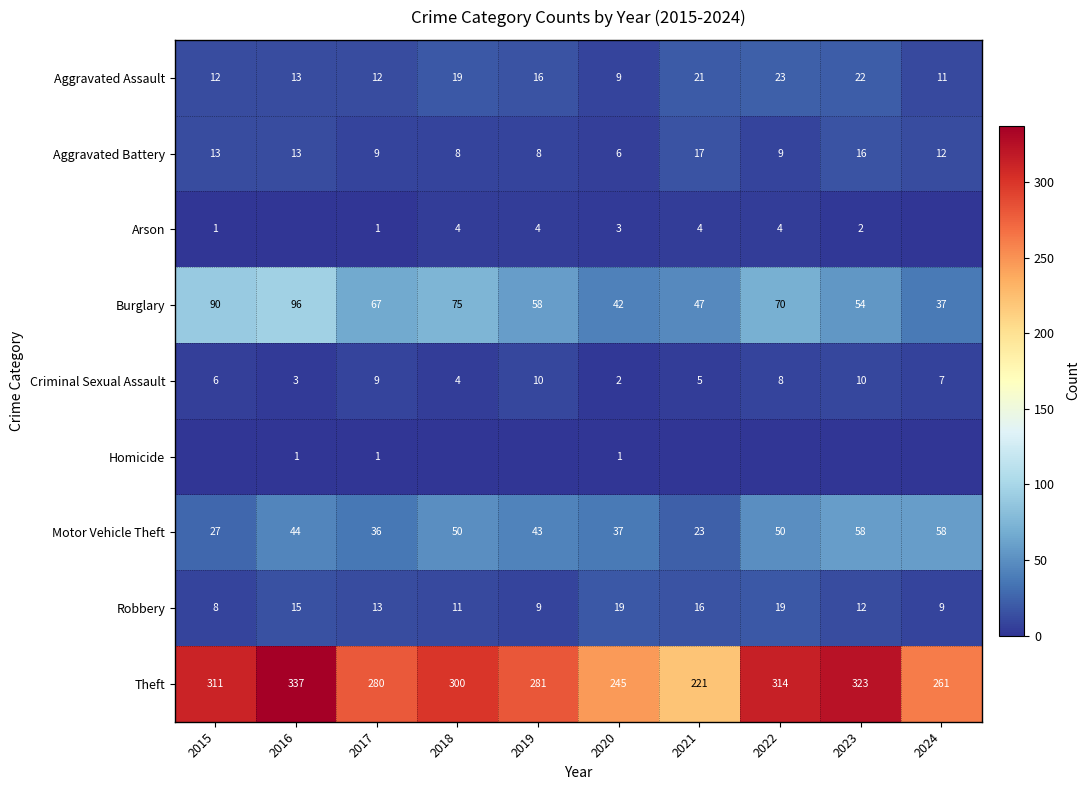

True or false: Robbery has a value of 11 at 2018.

True